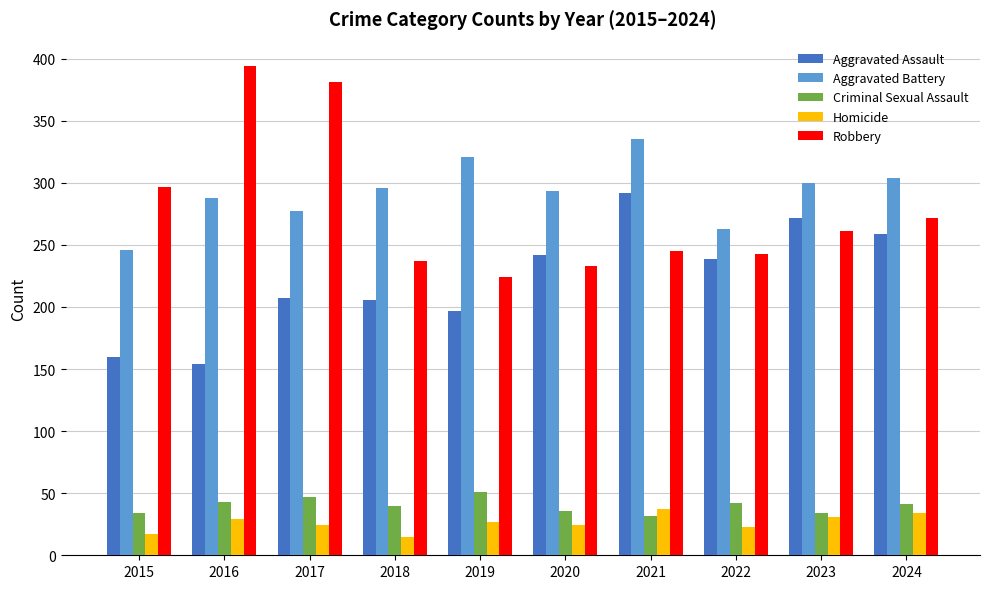

What are all the series names shown in the legend?

Aggravated Assault, Aggravated Battery, Criminal Sexual Assault, Homicide, Robbery